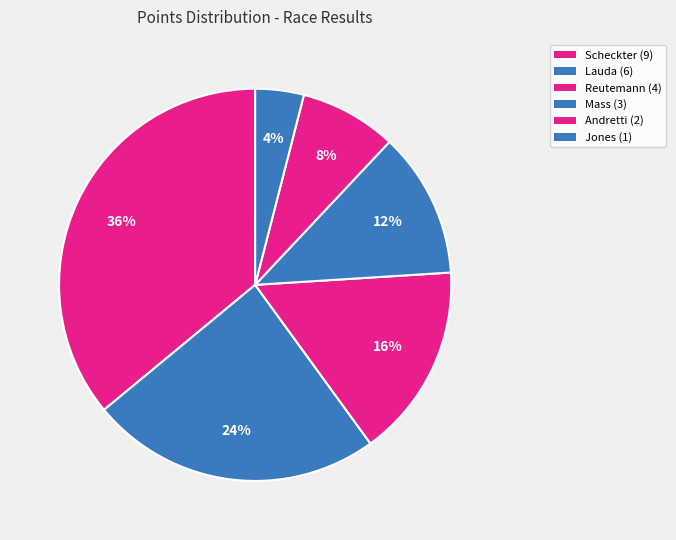

How many segments does this pie chart have?

6